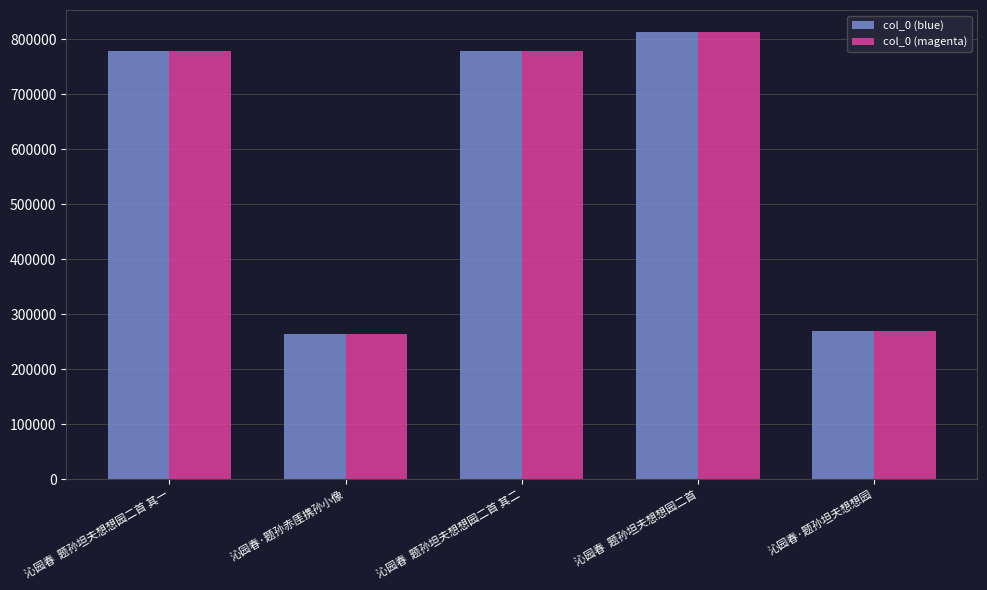

What is the sum of the col_0 (blue) values at 沁园春·题孙坦夫想想园 and 沁园春·题孙赤厓携孙小像?

534737